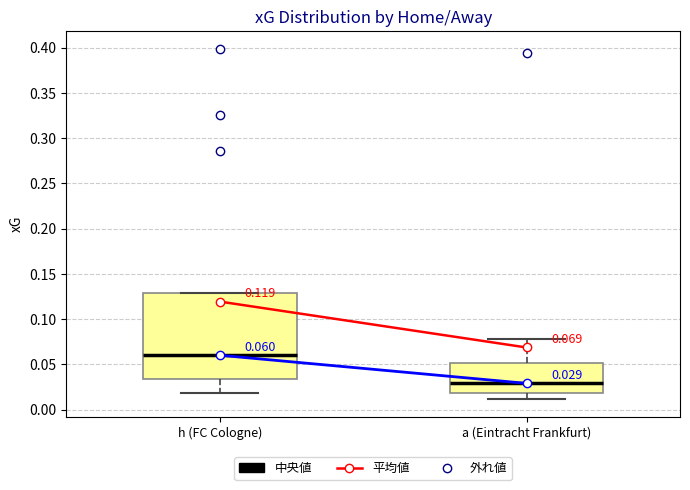

Which box is the tallest, from its lower edge to its upper edge?

h (FC Cologne)